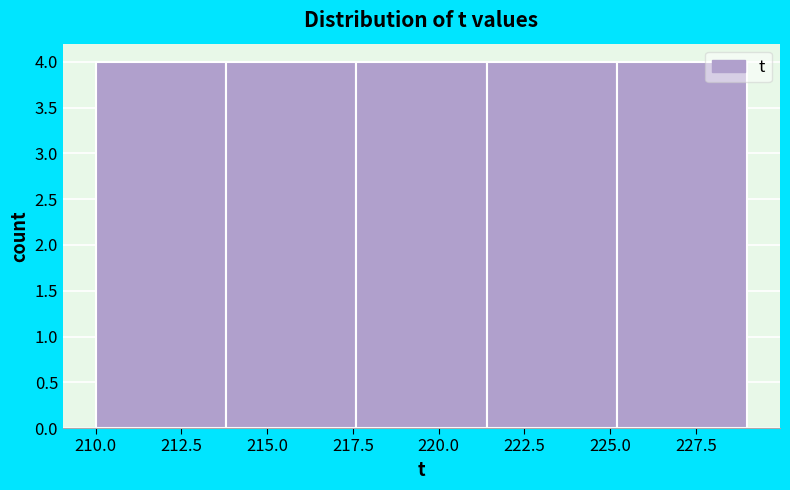

What is the height of the bar covering 225.2 to 229.0 on the x-axis? Neither the bar edges nor the heights are printed on the chart, so give them approximately, as read against the axes.

4